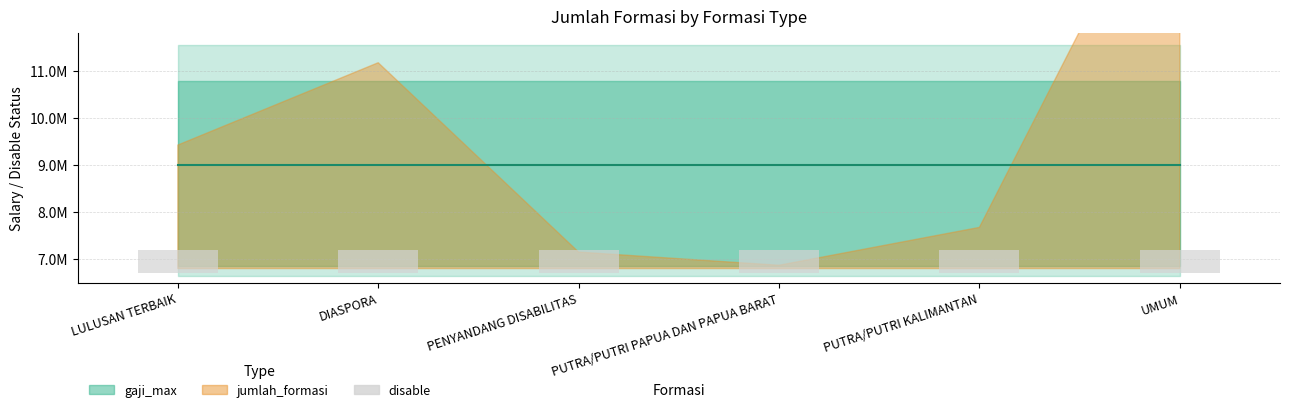

The gaji_min series shows 4667488 at DIASPORA. True or false?

False